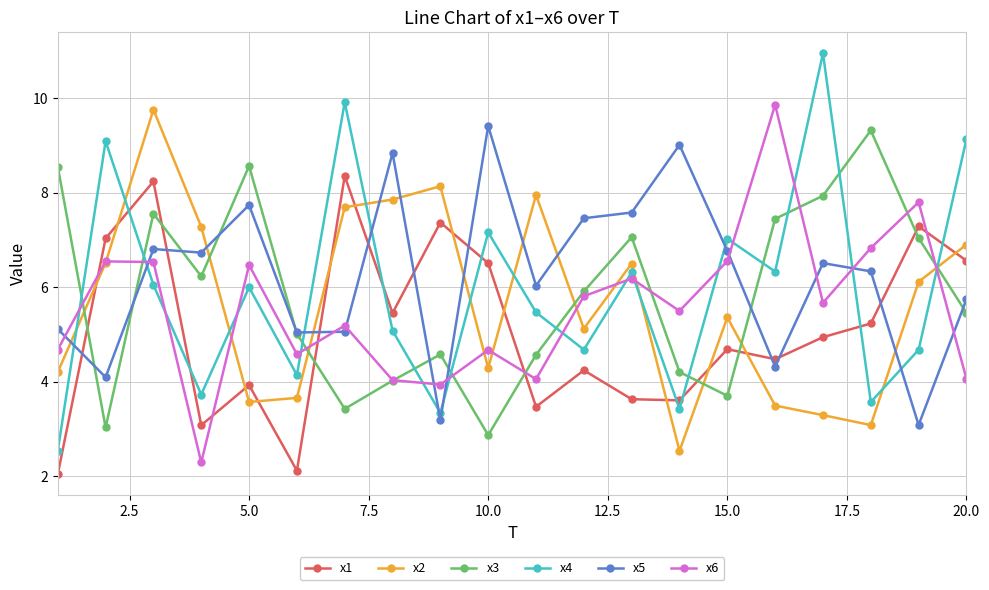

After their last crossing, which series has the higher values: x4 or x5?

x4